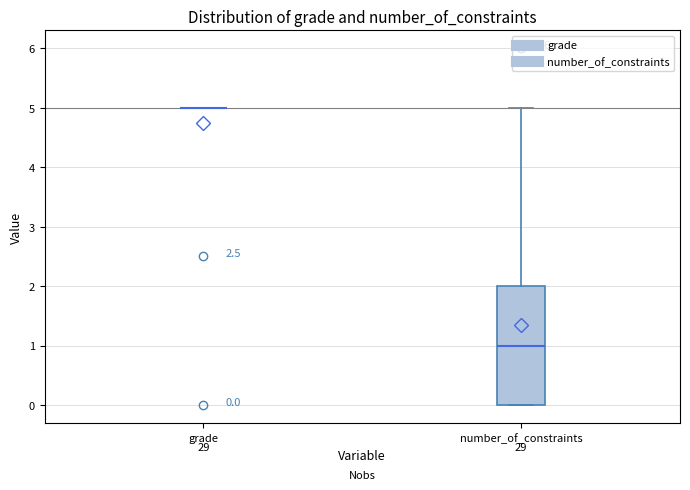

Which box is the tallest, from its lower edge to its upper edge?

number_of_constraints